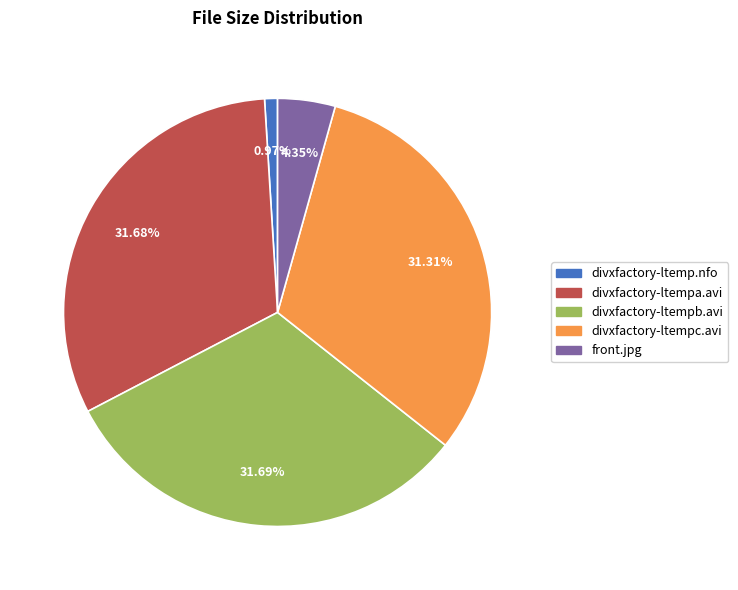

Is there any slice that represents more than half of the pie?

No